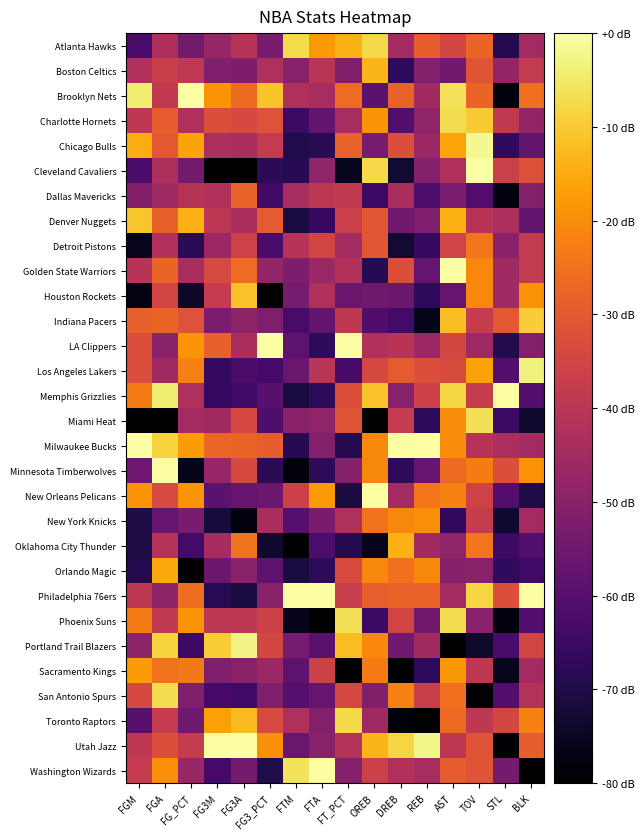

At which category is the sum across all series the highest?

AST